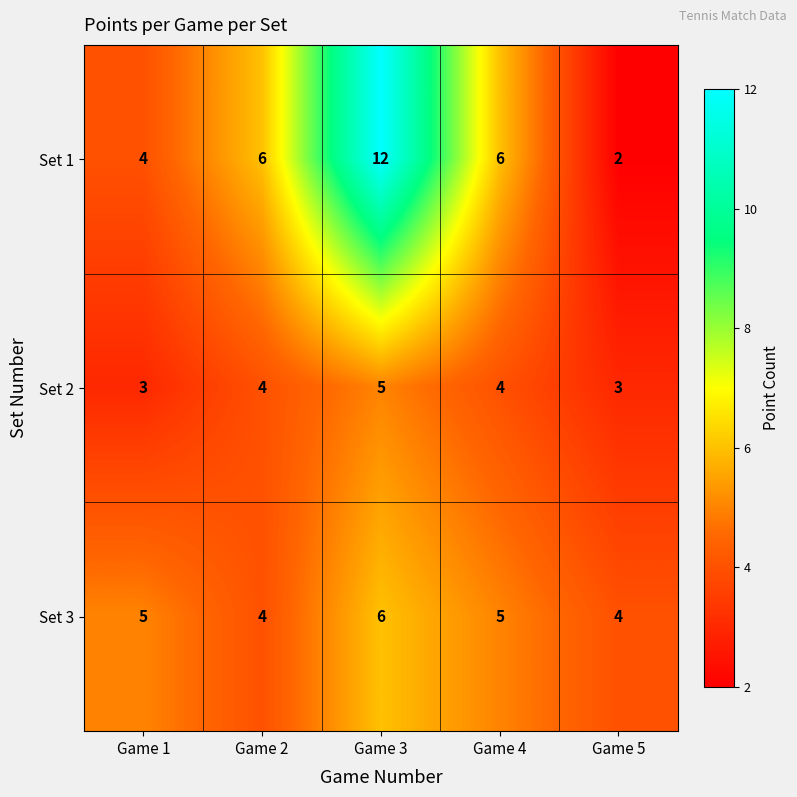

How many Set 3 values are between 4 and 5?

4